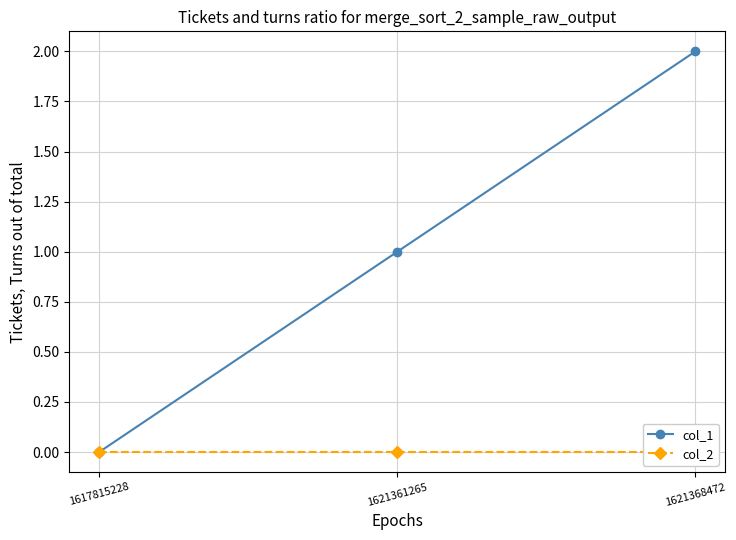

What is the total value across all series at 1621368472?

2